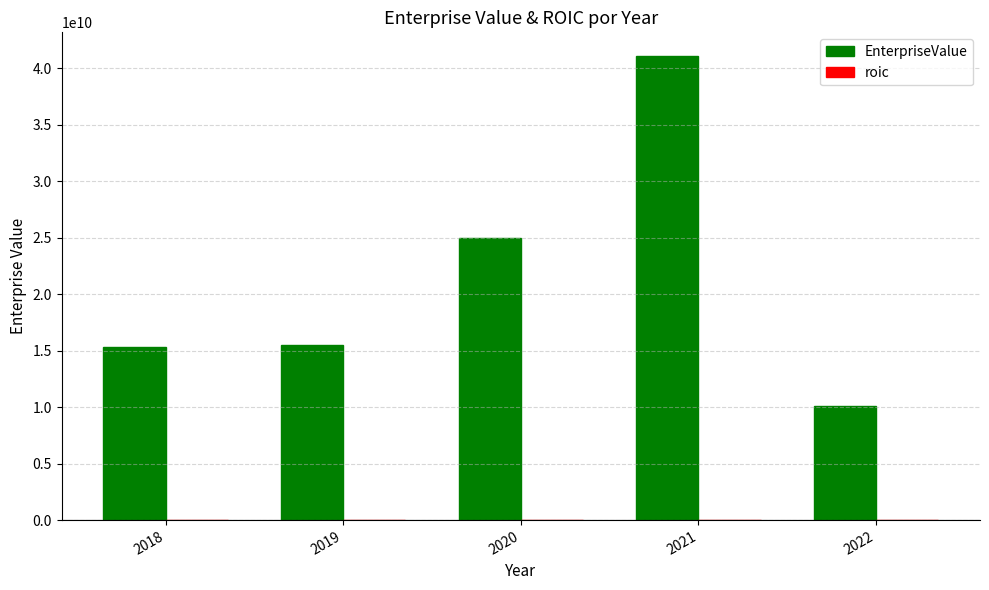

What is the greatest value displayed?

41114590050.0